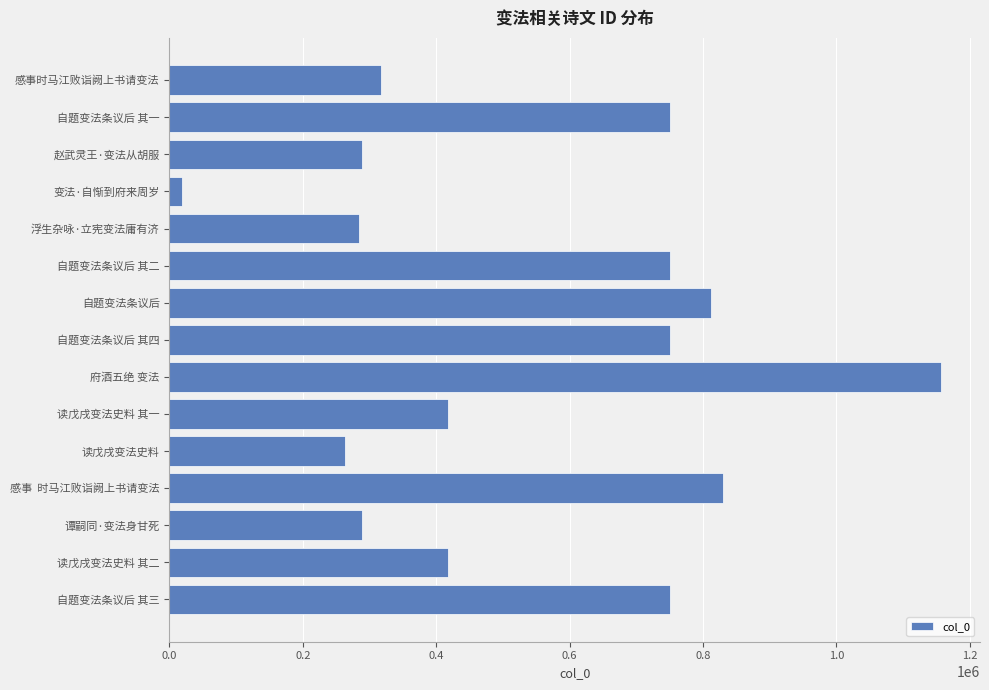

What is the difference between the values at 浮生杂咏·立宪变法庸有济 and 自题变法条议后?

527983